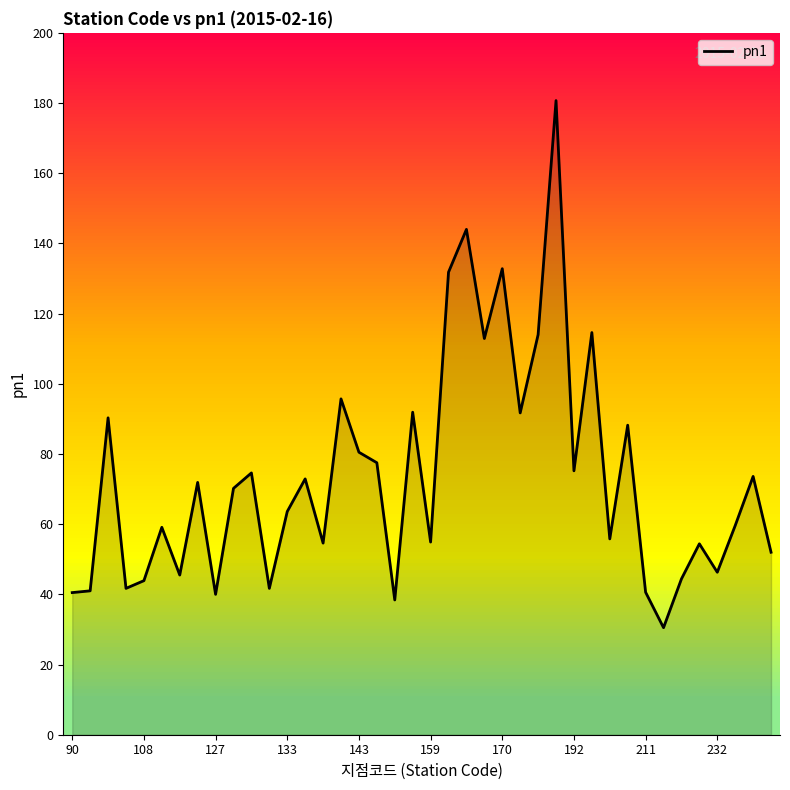

How many interior local peaks (higher than both neighbors) does the data have?

14